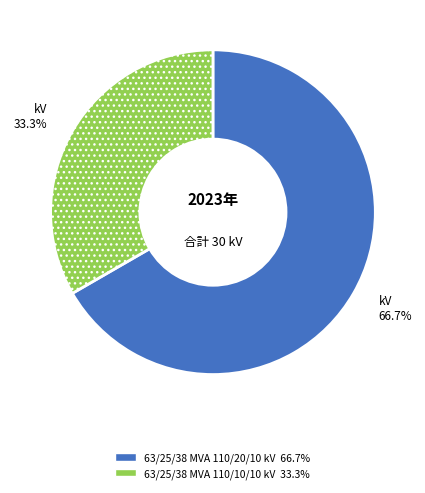

Count the number of slices in the pie.

2